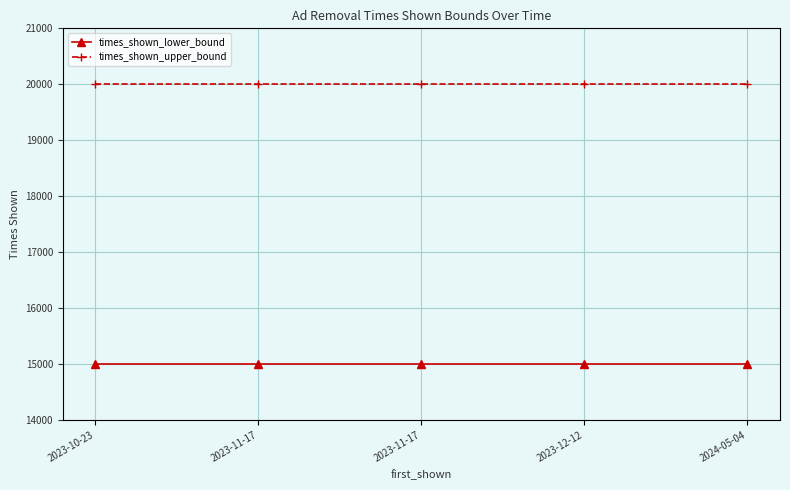

How many lines are shown in the chart?

2